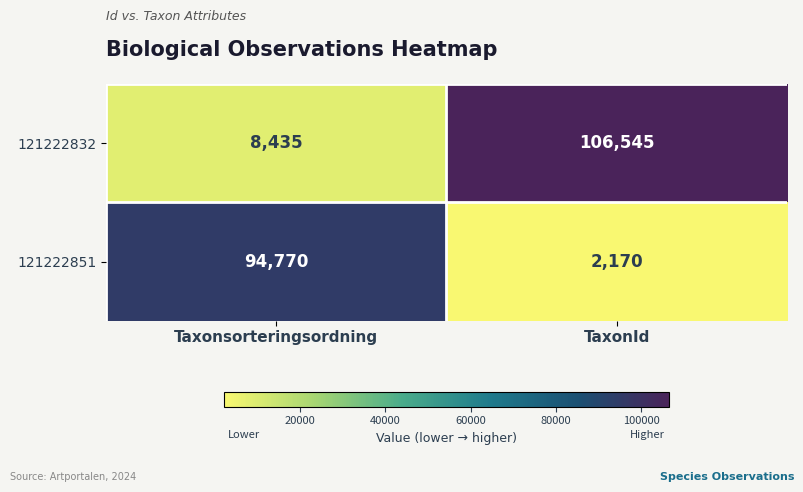

How many categories are shown in the chart?

2